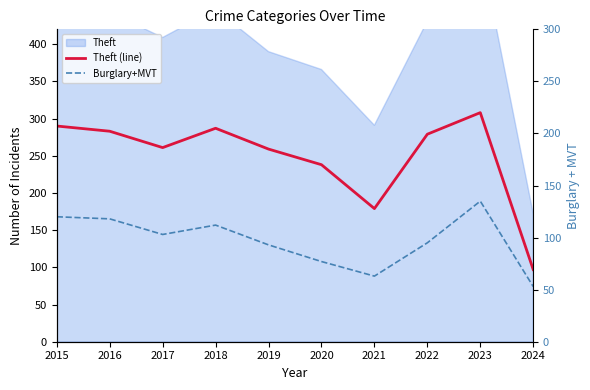

Is it true that Theft (line) equals 290 at 2015?

True